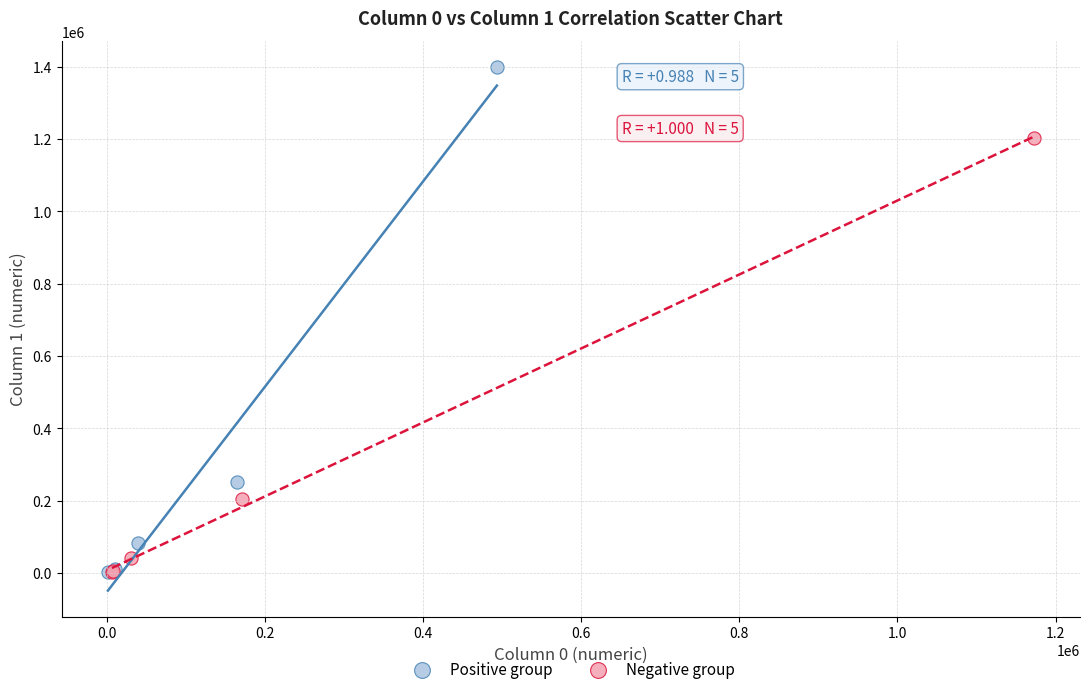

Which series contains the highest Y value?

Positive group